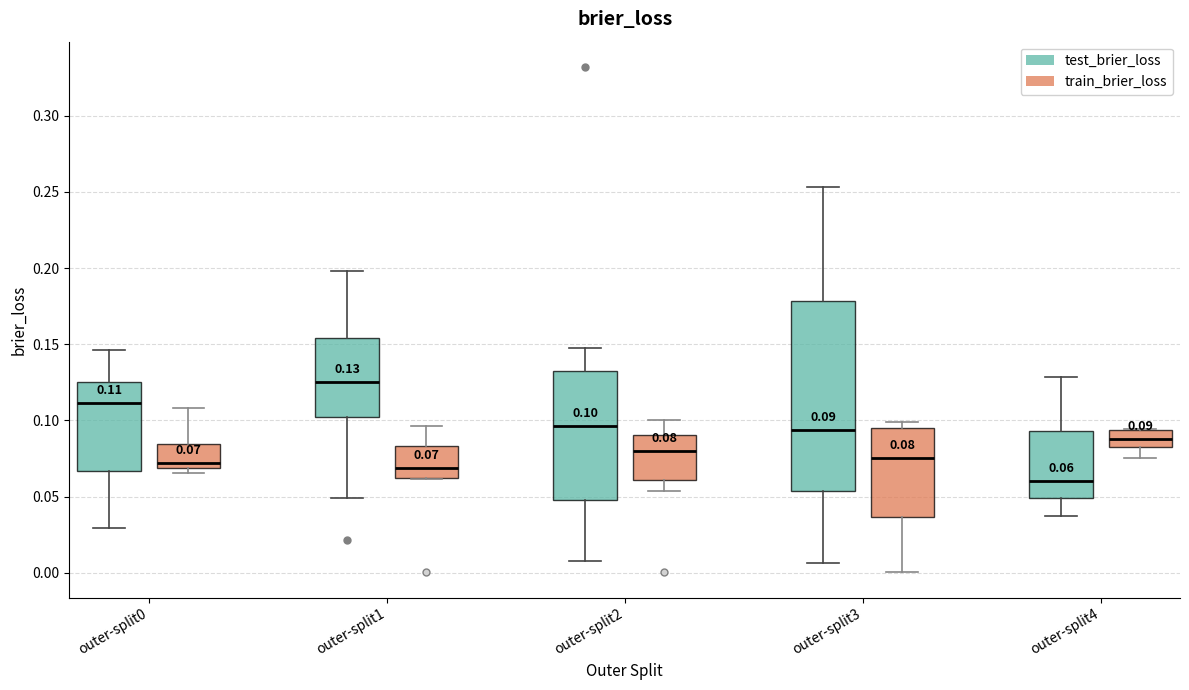

Which box is the tallest, from its lower edge to its upper edge?

outer-split3 (test_brier_loss)